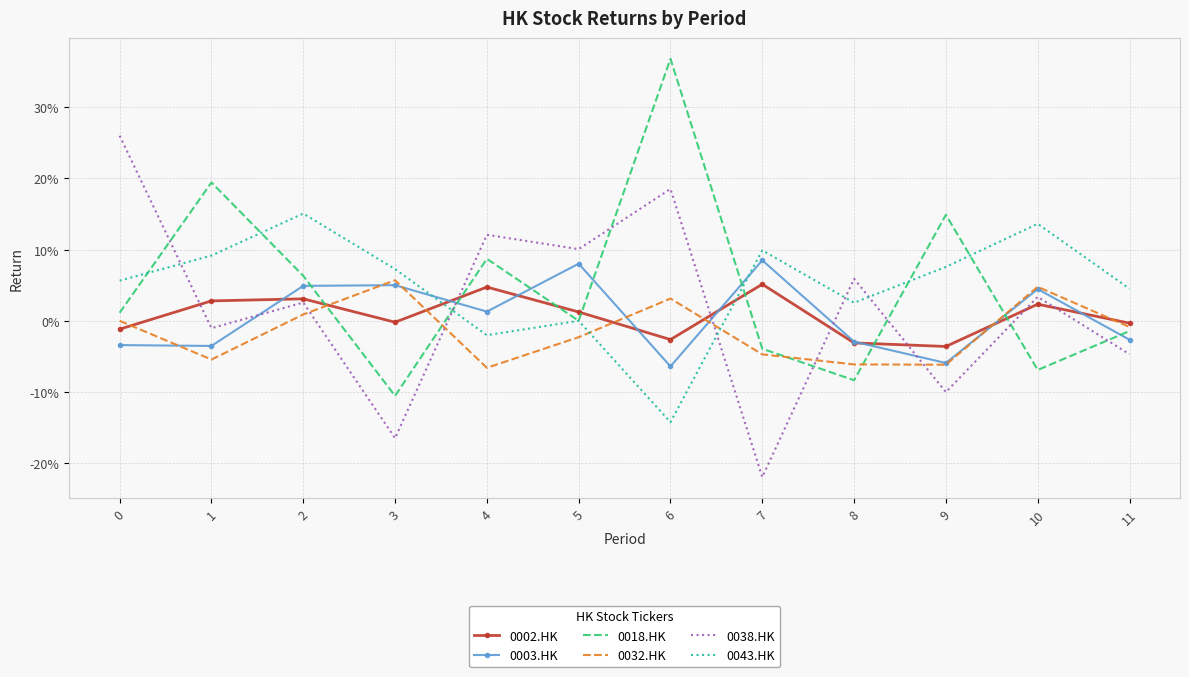

At which label is 0002.HK closest to 0?

3